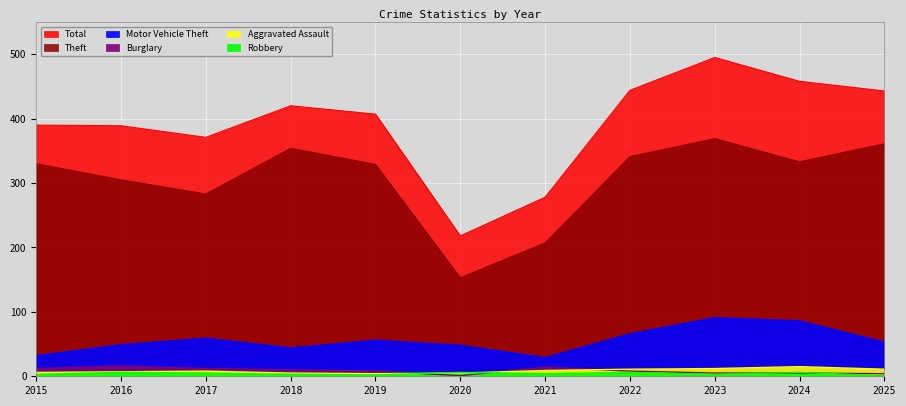

Reading left to right, list all the values displayed in this chart.

Theft: 2015=330	2016=305	2017=283	2018=354	2019=329	2020=153	2021=207	2022=341	2023=369	2024=333	2025=361
Total: 2015=390	2016=389	2017=371	2018=420	2019=407	2020=218	2021=278	2022=444	2023=495	2024=458	2025=443
Motor Vehicle Theft: 2015=32	2016=49	2017=59	2018=44	2019=56	2020=48	2021=29	2022=66	2023=91	2024=86	2025=53
Burglary: 2015=12	2016=16	2017=12	2018=10	2019=8	2020=1	2021=14	2022=8	2023=5	2024=5	2025=4
Aggravated Assault: 2015=6	2016=7	2017=8	2018=5	2019=4	2020=5	2021=9	2022=11	2023=12	2024=15	2025=11
Robbery: 2015=3	2016=6	2017=5	2018=3	2019=2	2020=6	2021=4	2022=6	2023=3	2024=6	2025=1